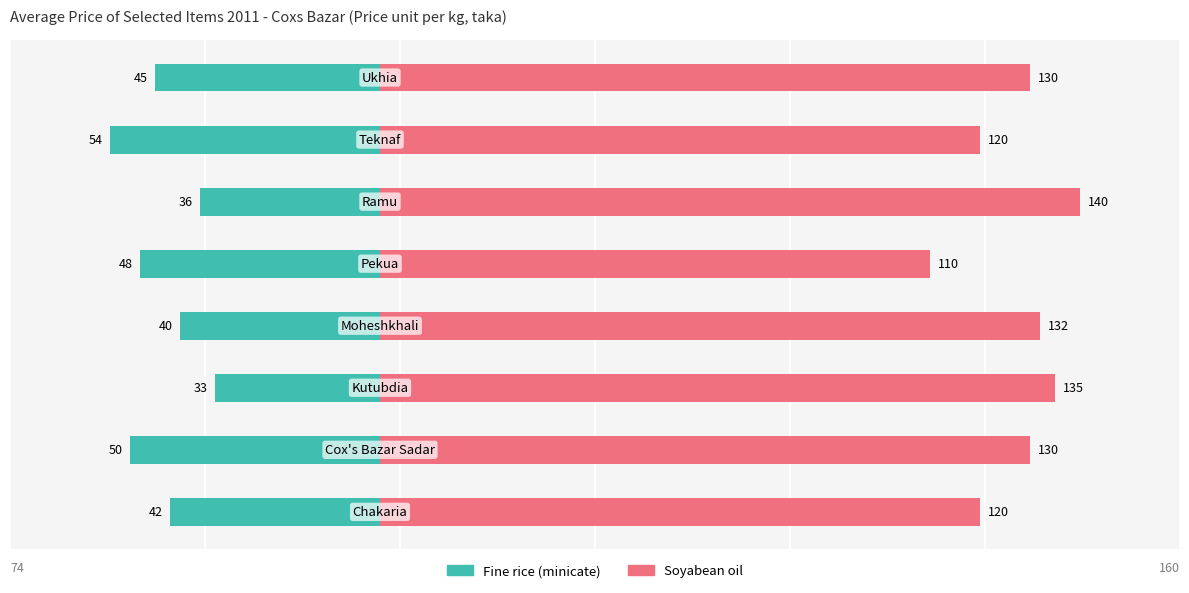

What is the sum of the Fine rice (minicate) values at 5 and 3?

-76